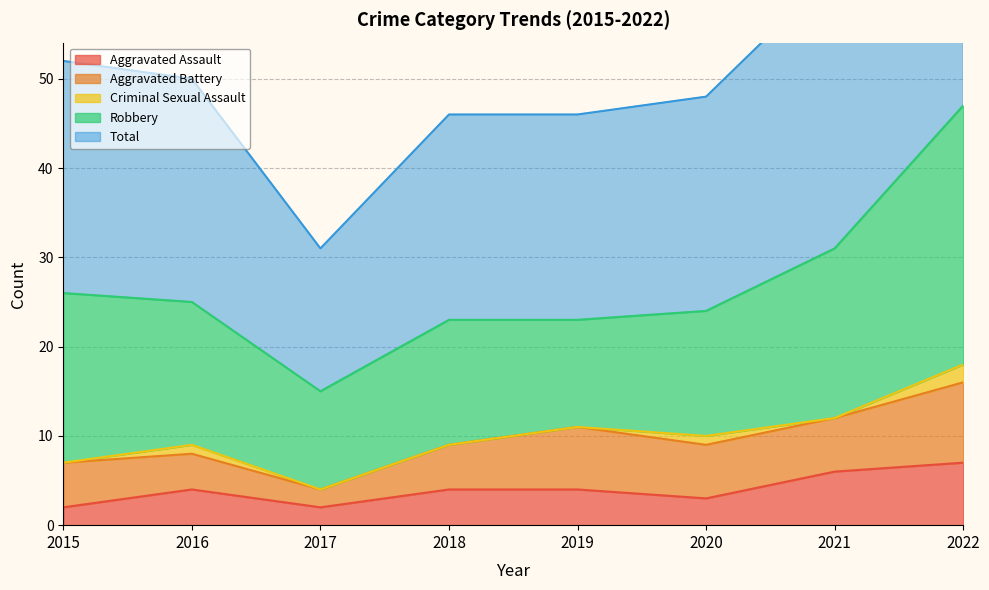

At which category does Robbery reach its first local valley?

2017